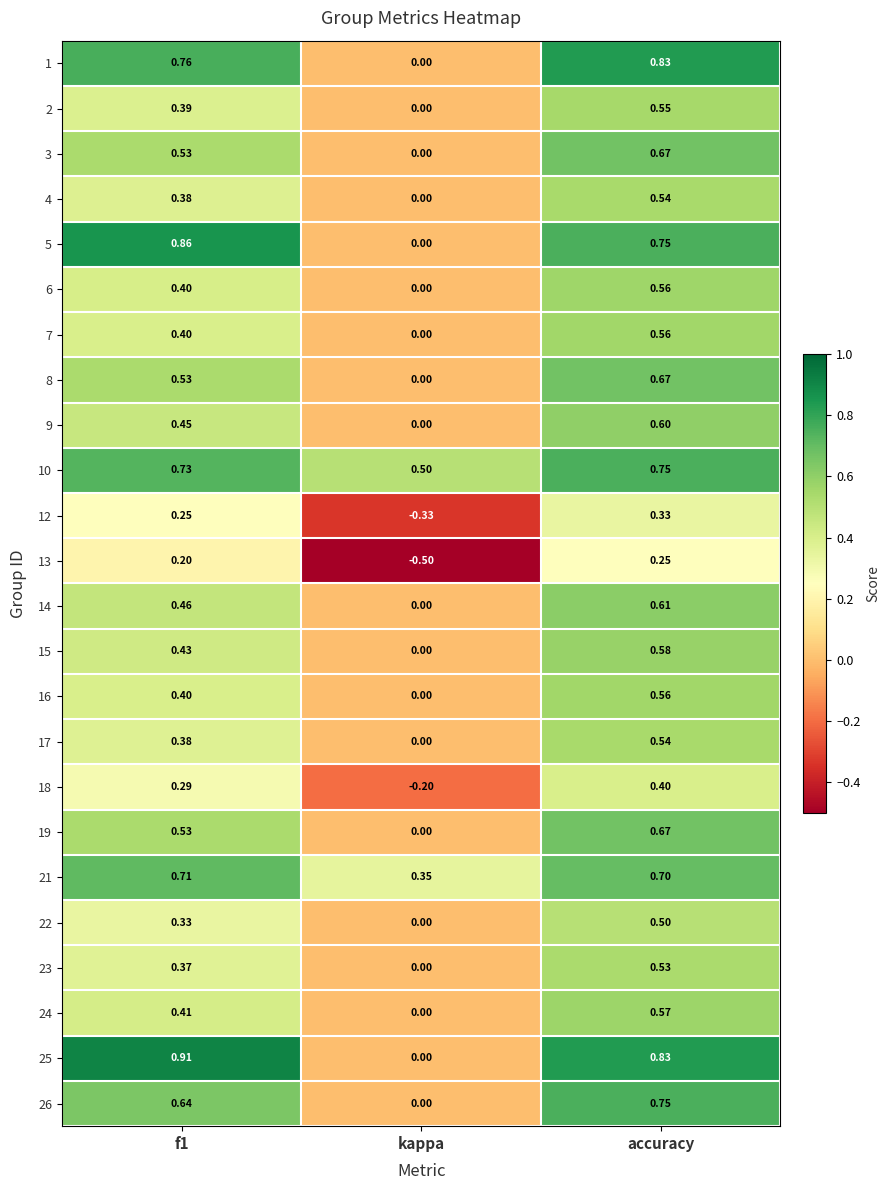

Where is 21 nearest to the value 0?

kappa